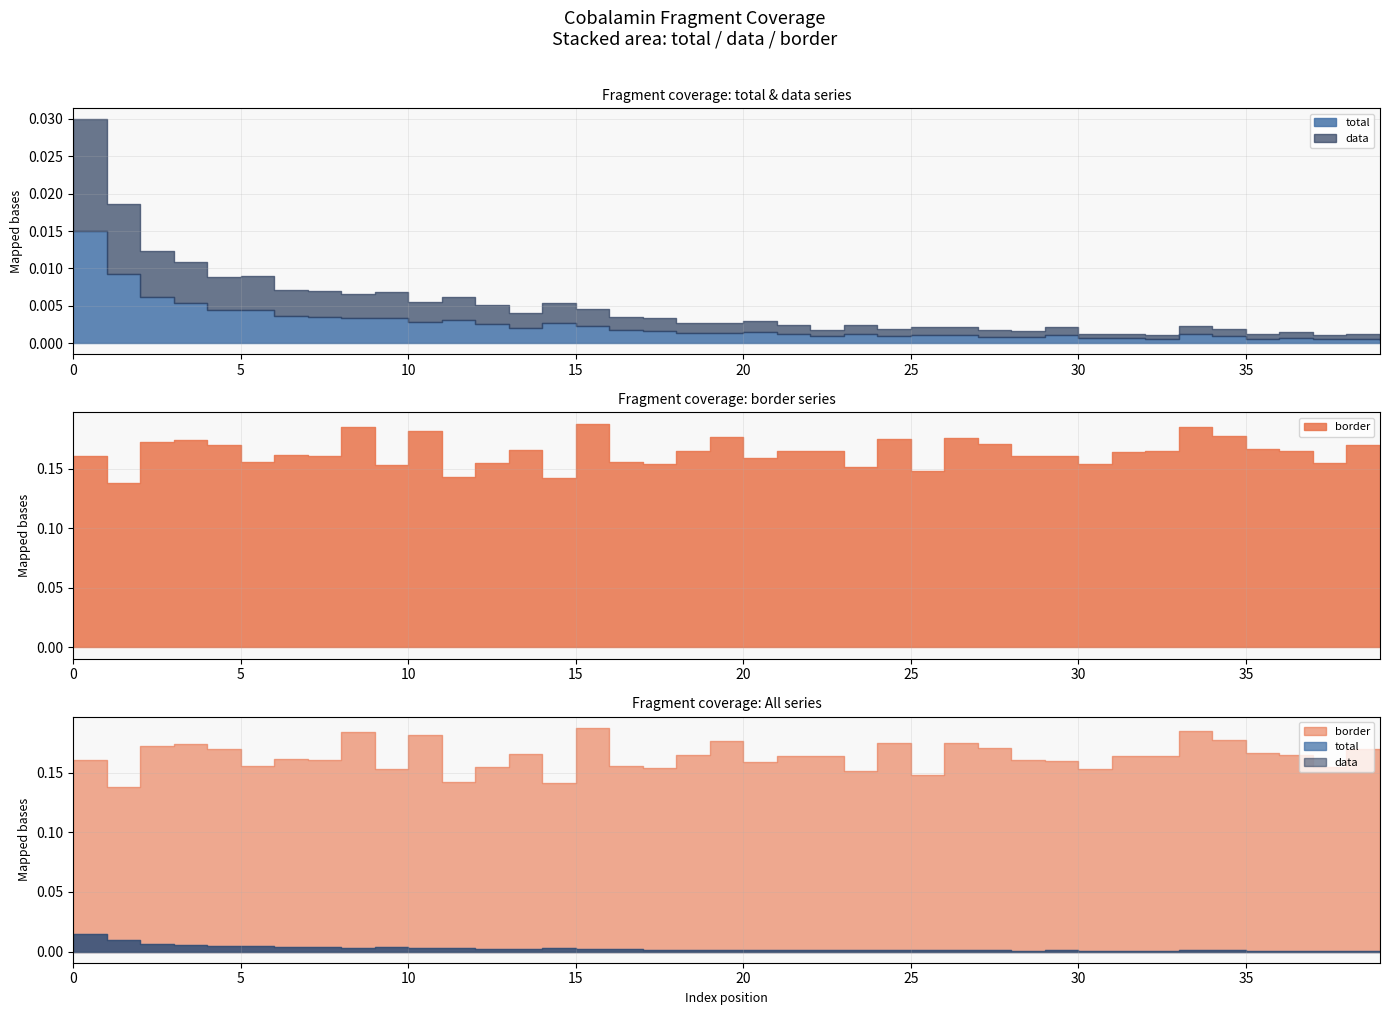

Rank the series by their maximum value, from lowest to highest.

total, data, border